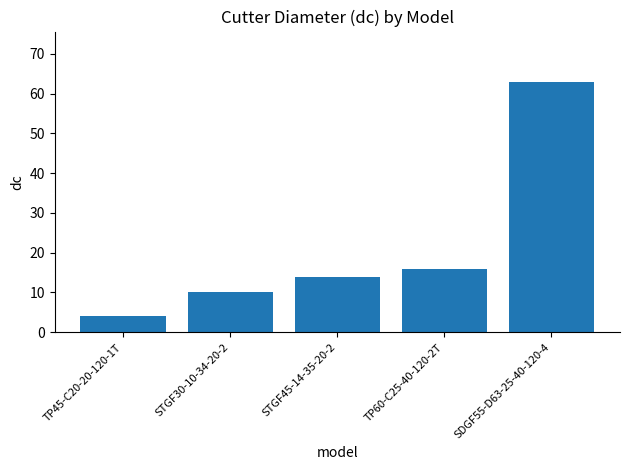

What is the sum of the values at SDGF55-D63-25-40-120-4 and STGF30-10-34-20-2?

73.0